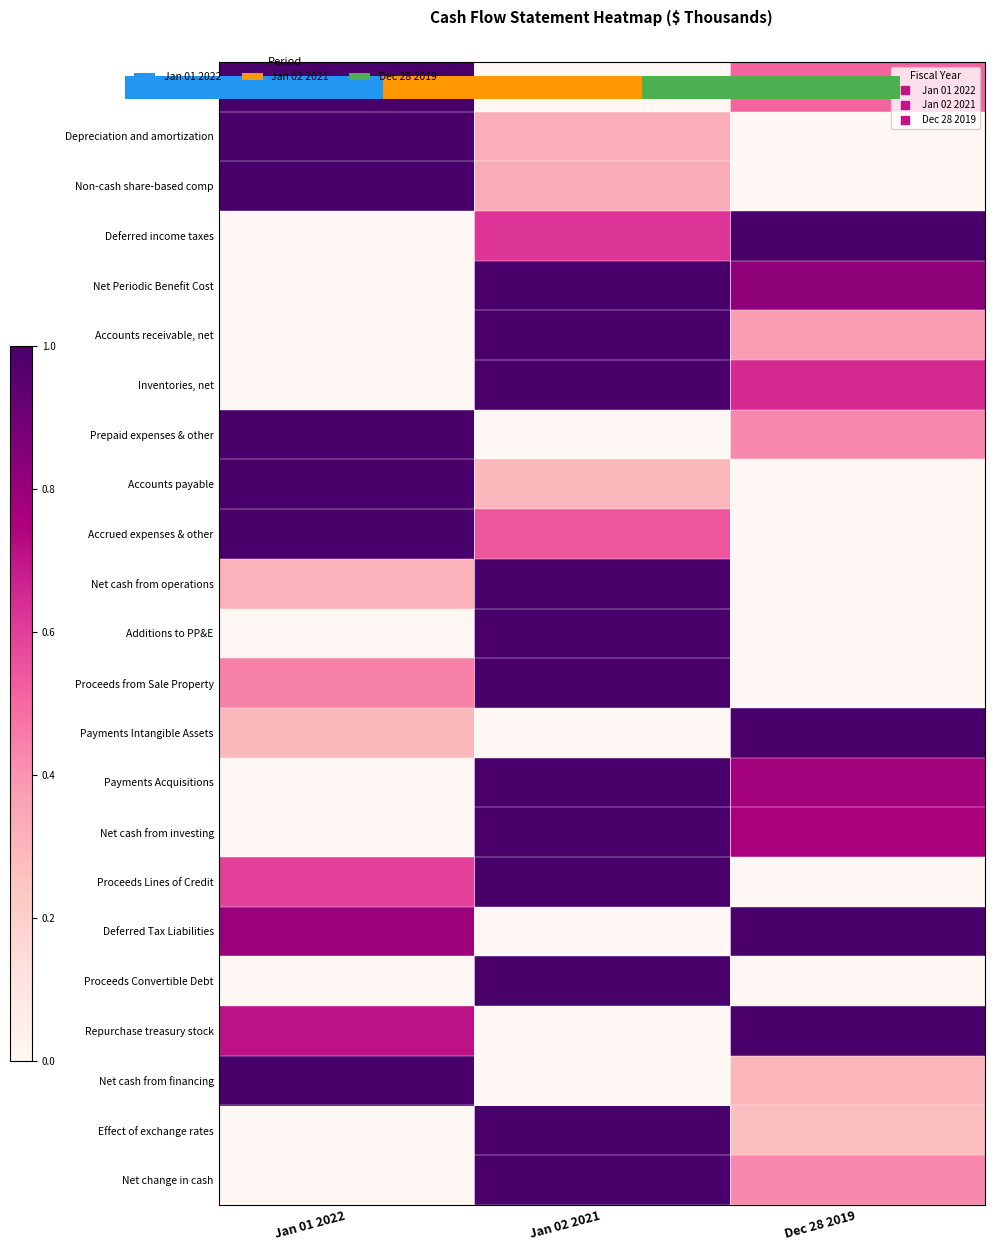

Which category has the highest value across all series?

Jan 01 2022